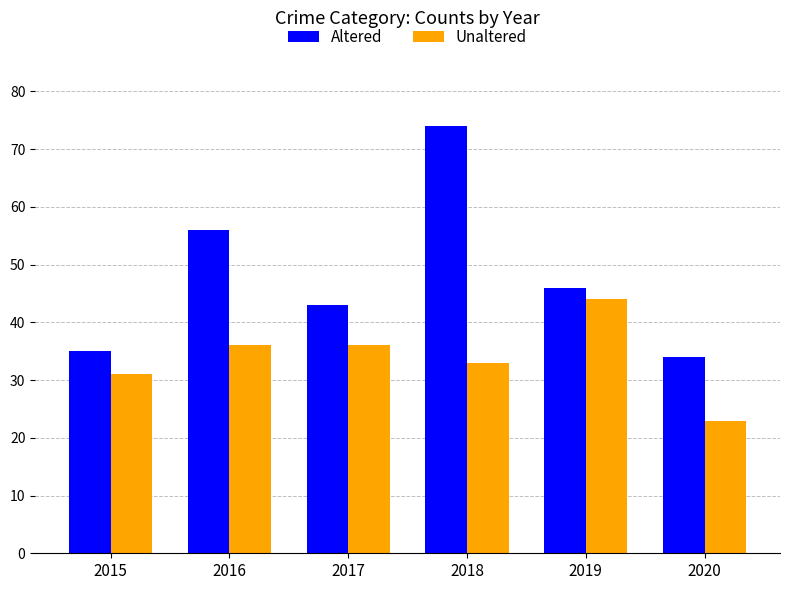

Reading left to right, what are all the values shown in this chart?

Altered: 35	56	43	74	46	34
Unaltered: 31	36	36	33	44	23